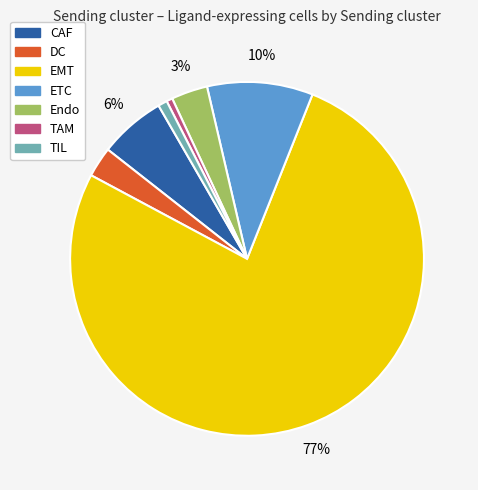

Which slice is the largest?

EMT